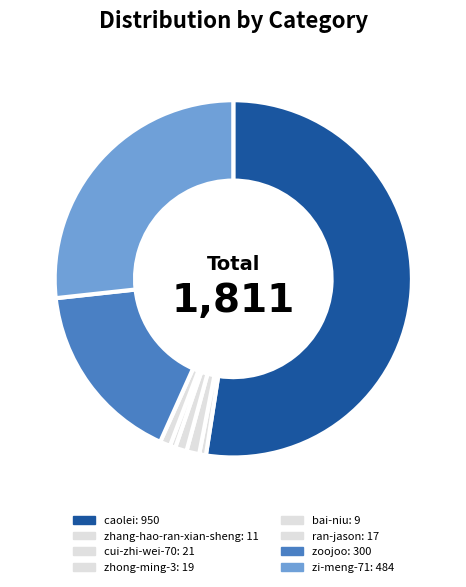

What is the largest slice in the pie chart?

caolei